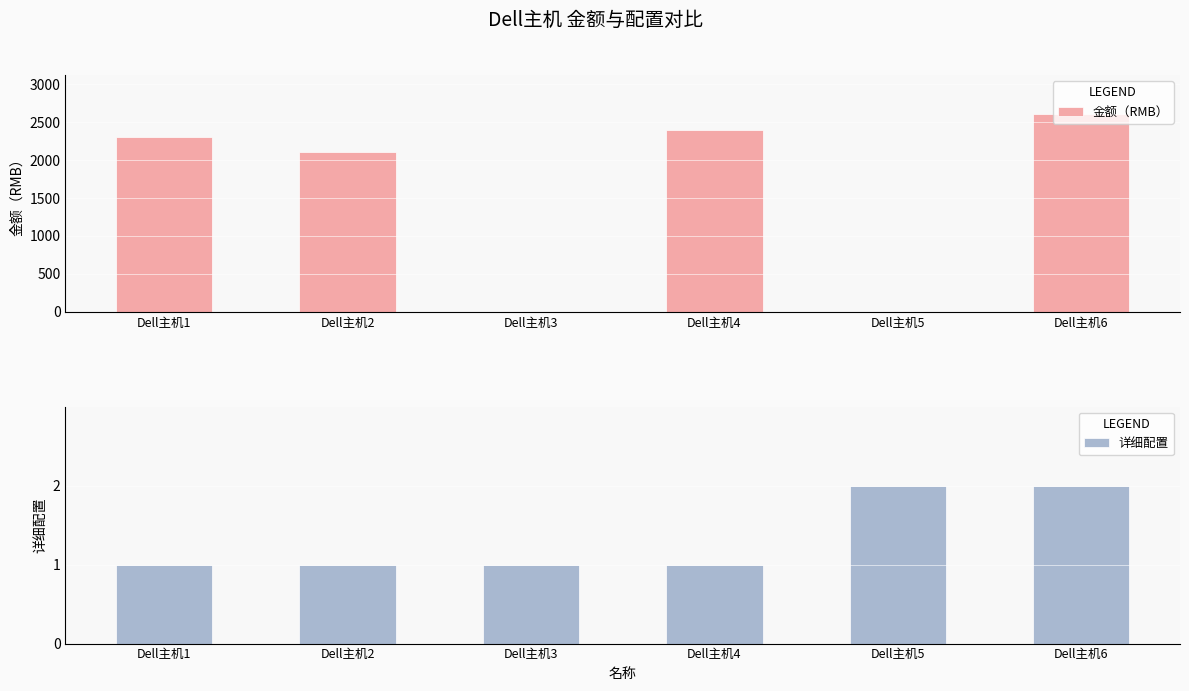

What is the difference between the maximum and minimum values in the 详细配置 series?

1